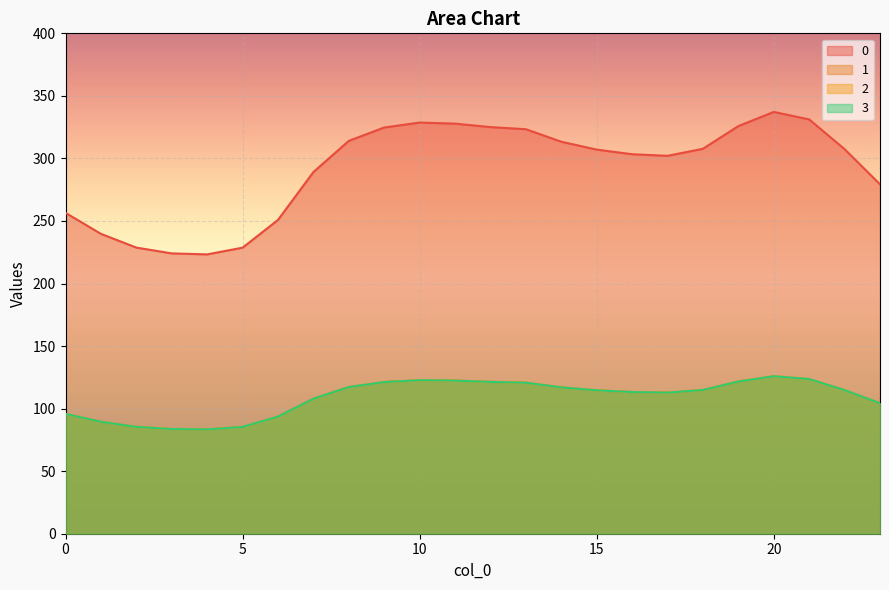

What is the value of the 1 point at the 4th from the left?

83.7